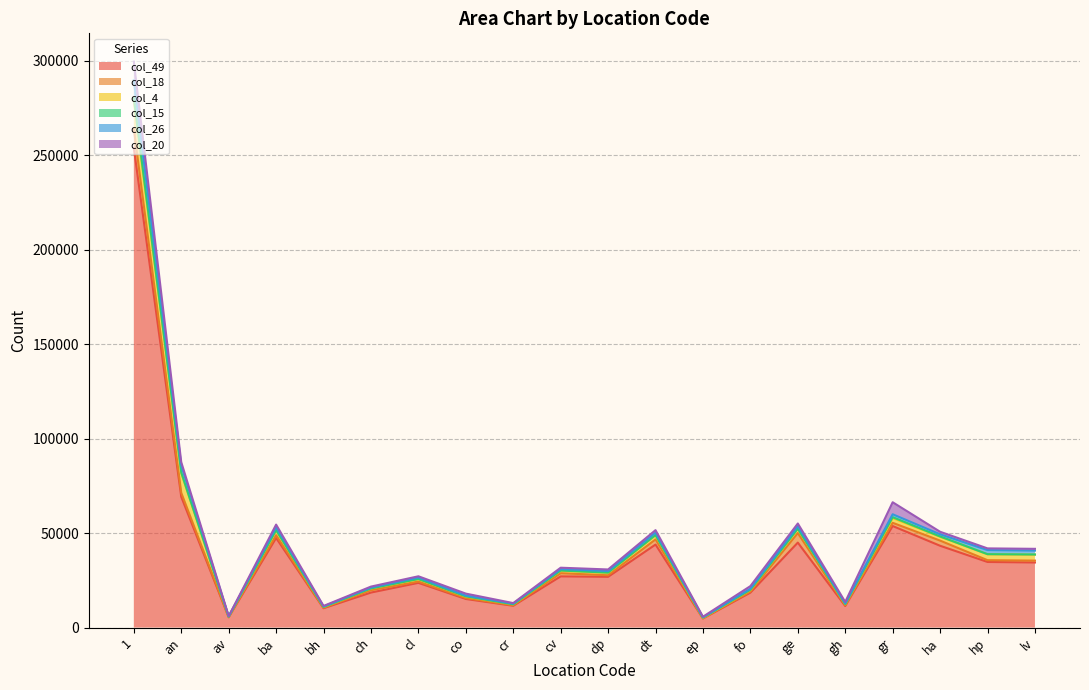

How many data points in col_20 are less than 933?

10